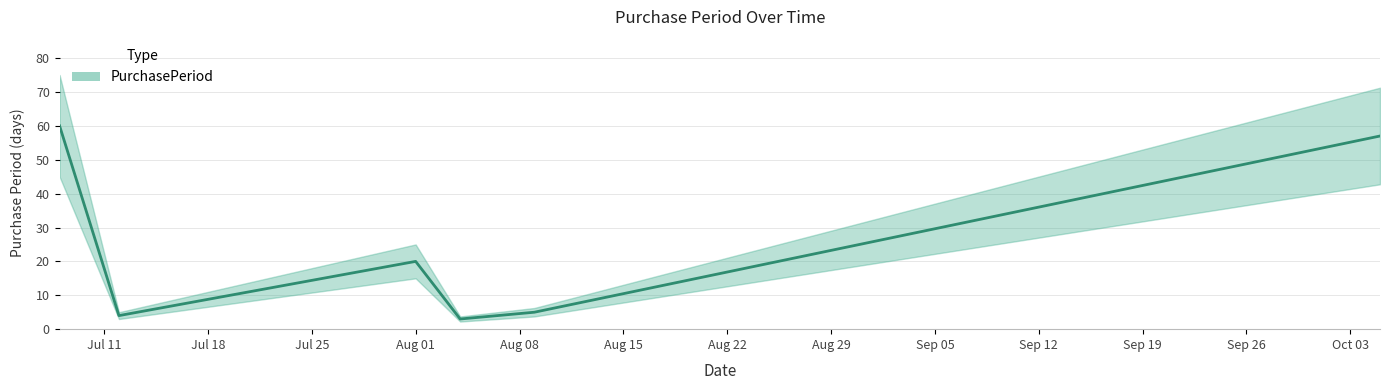

Rank the categories by value from lowest to highest.

2016-08-04, 2016-07-12, 2016-08-09, 2016-08-01, 2016-10-05, 2016-07-08